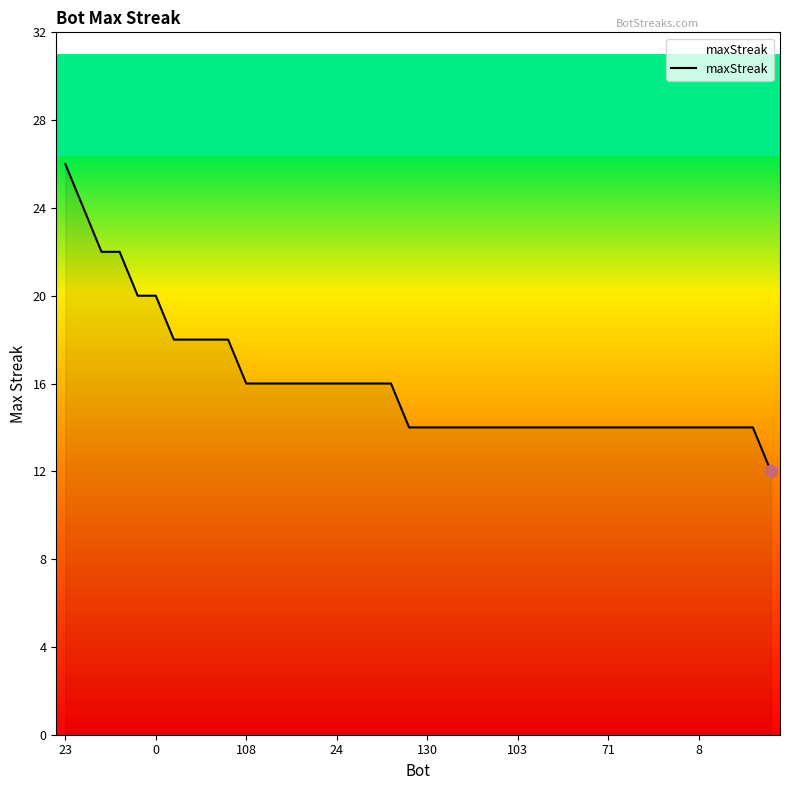

What is the smallest value displayed?

12